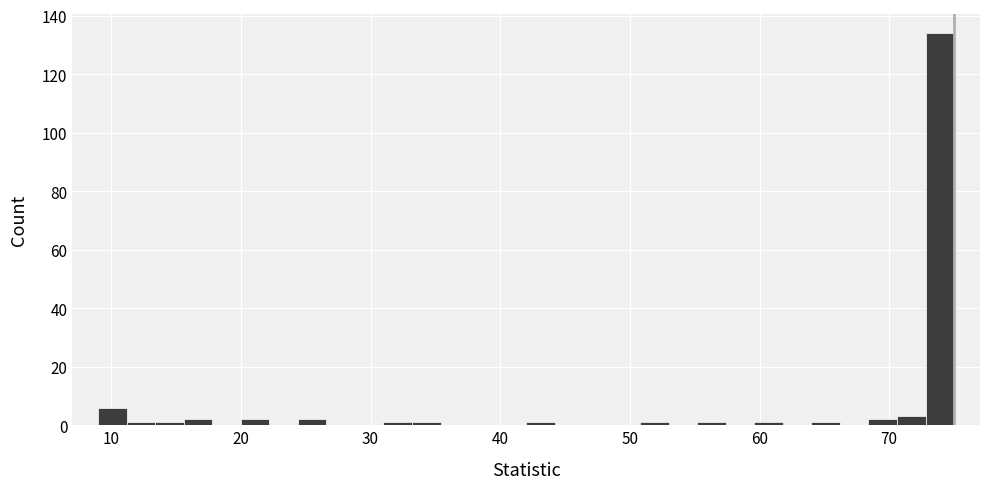

Around what value on the x-axis is the tallest bar? Give the approximate position of its centre, as read against the axis.

74